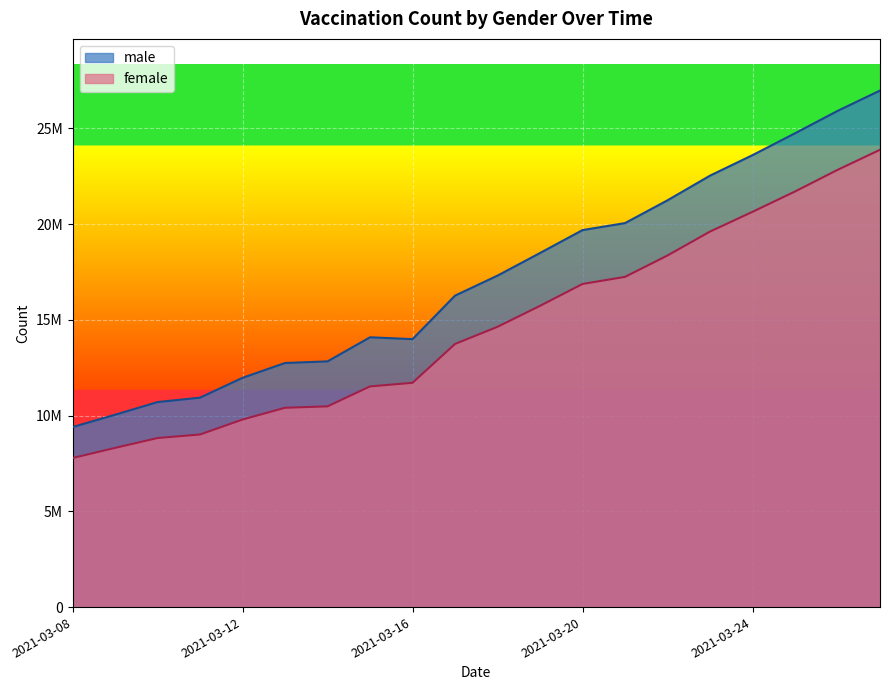

True or false: female and male intersect in this chart.

False